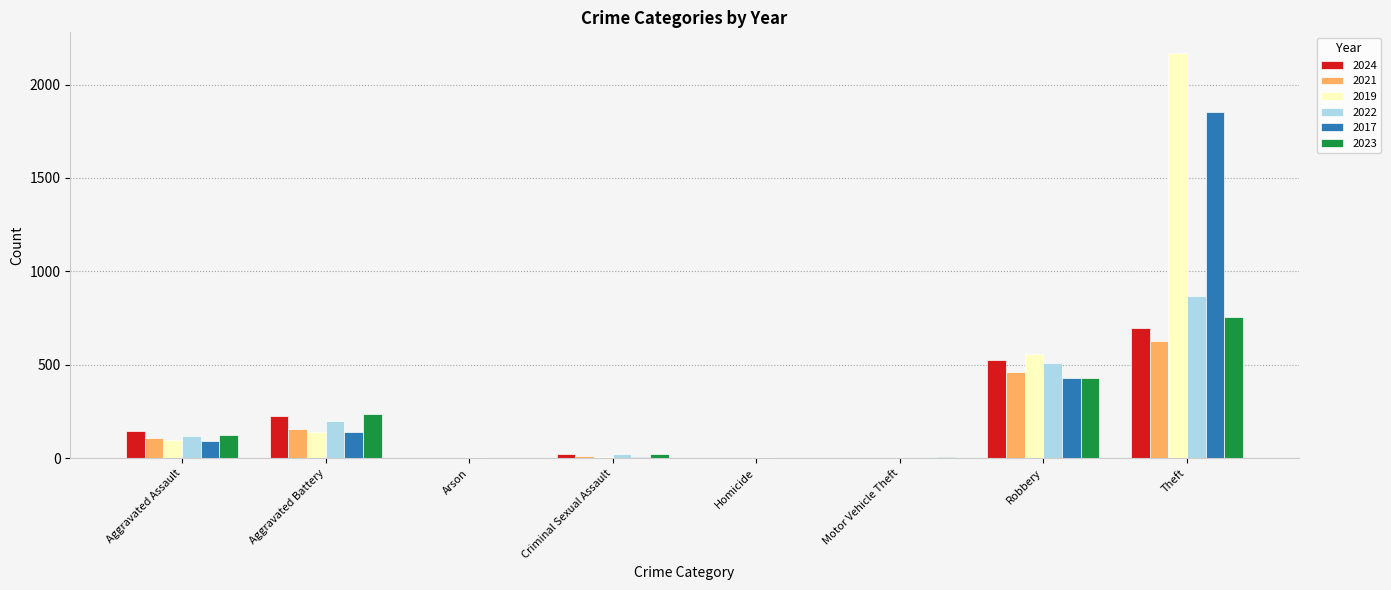

At which label is 2024 closest to 350?

Aggravated Battery